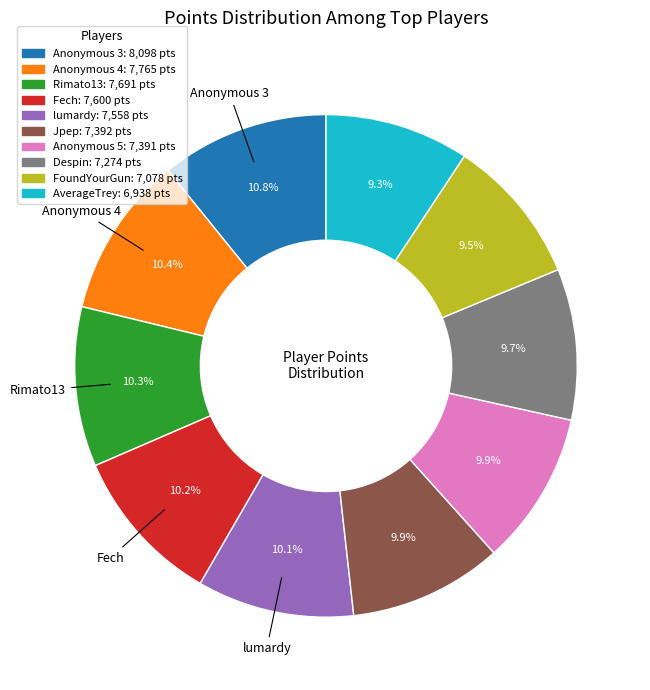

What is the ratio of the value at Rimato13: 7,691 pts to the value at Despin: 7,274 pts?

1.1